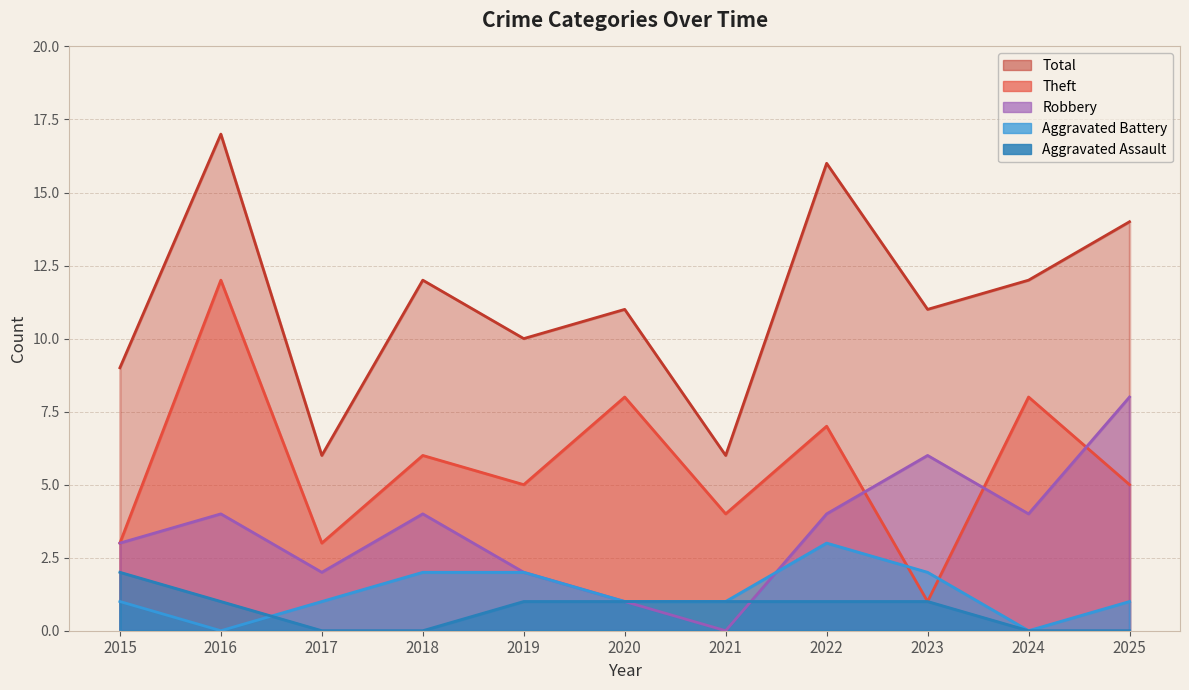

What is the difference between the Robbery values at 2016 and 2015?

1